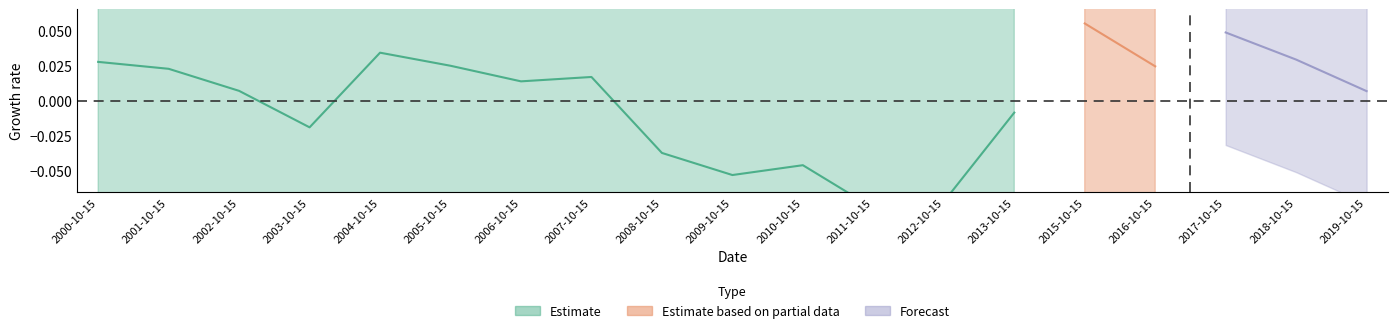

Is it true that the value at 2015-10-15 is 1.3?

False